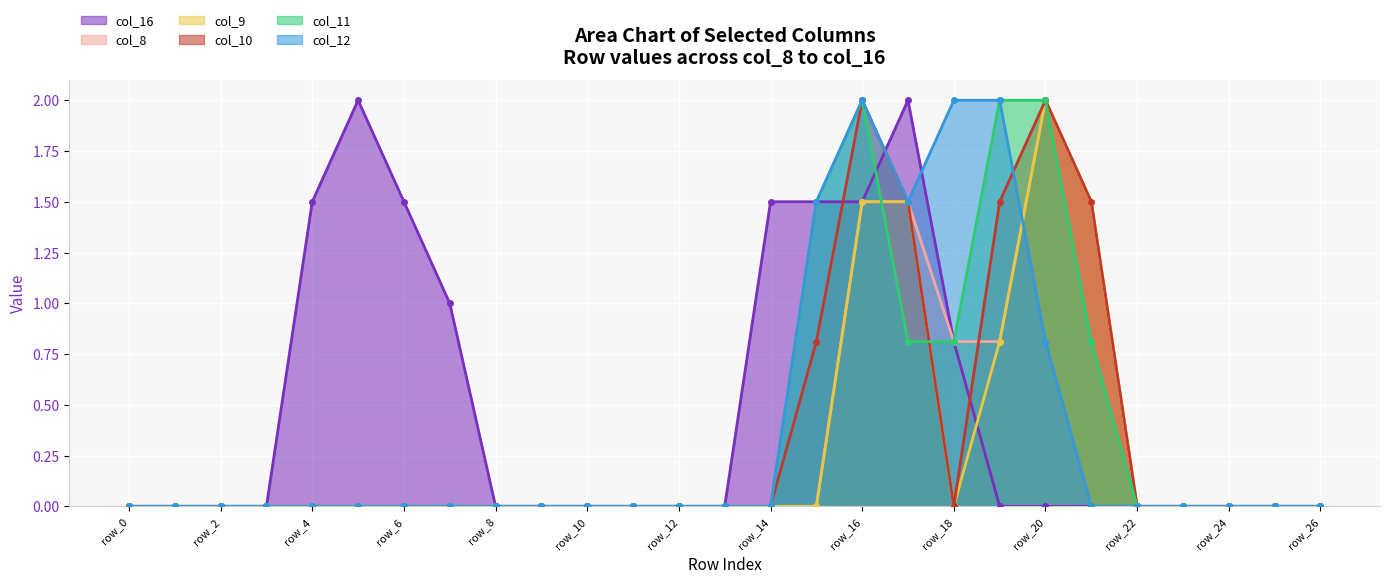

How many lines are shown in the chart?

6